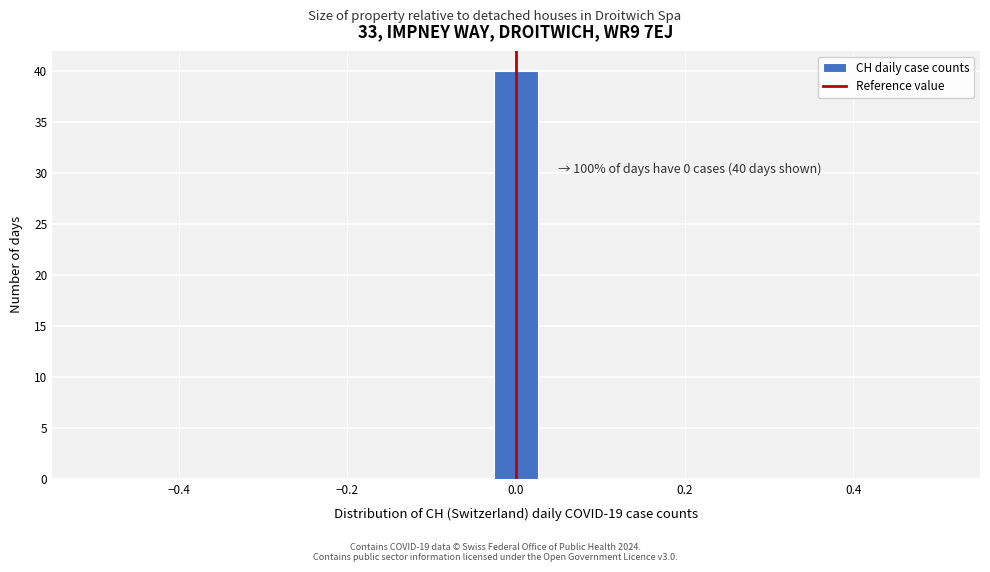

Around what value on the x-axis is the tallest bar? Give the approximate position of its centre, as read against the axis.

0.00